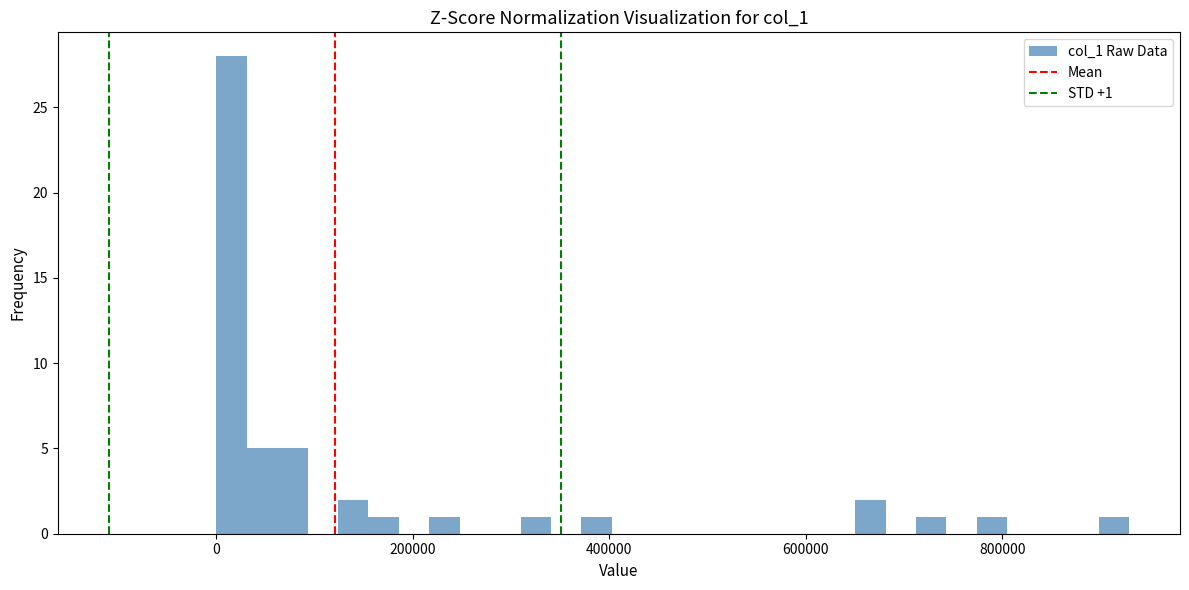

Around what value on the x-axis is the tallest bar? Give the approximate position of its centre, as read against the axis.

20000